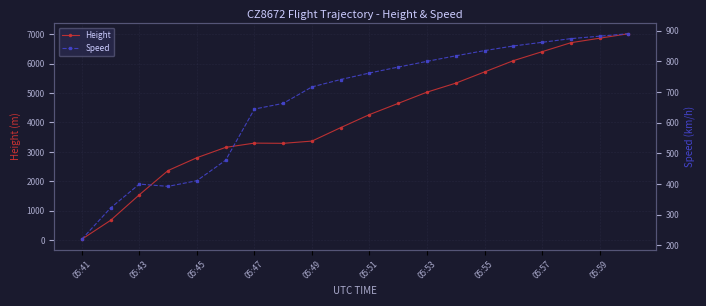

Is it true that Height equals 1359.8 at 05:51?

False